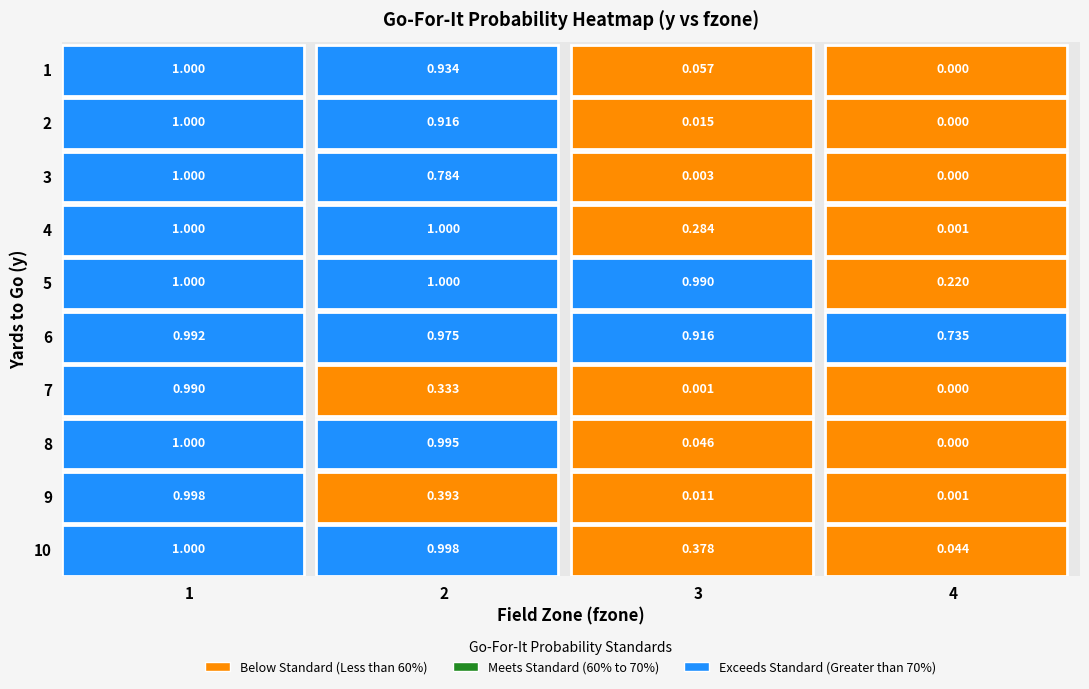

What is the difference between the 3 values at 0 and 2?

1.0